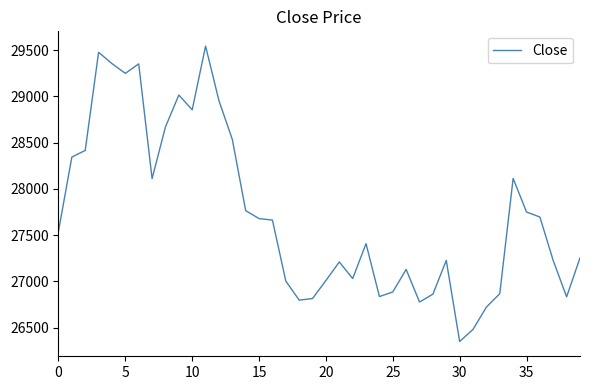

What is the smallest value displayed?

26350